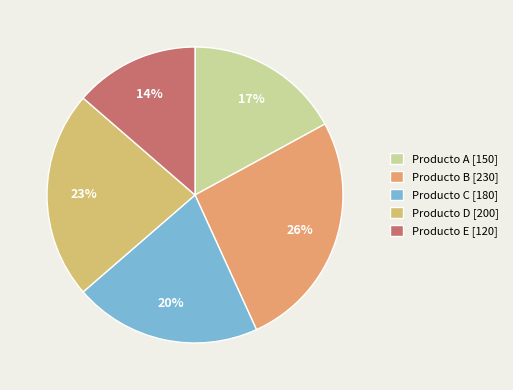

Does any single category account for the majority?

No